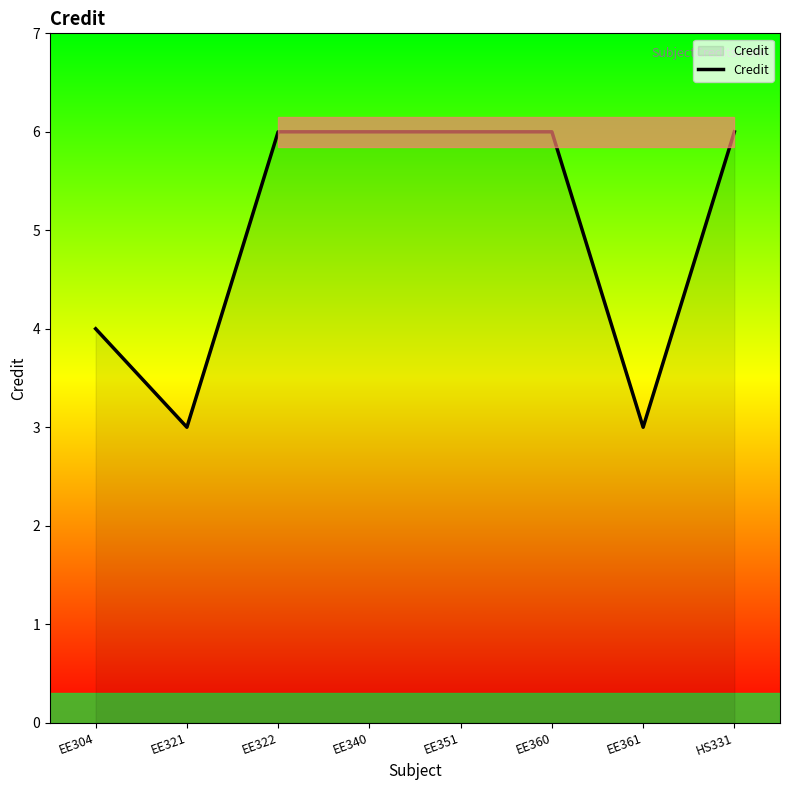

True or false: the data has more than 2 interior local peaks.

False